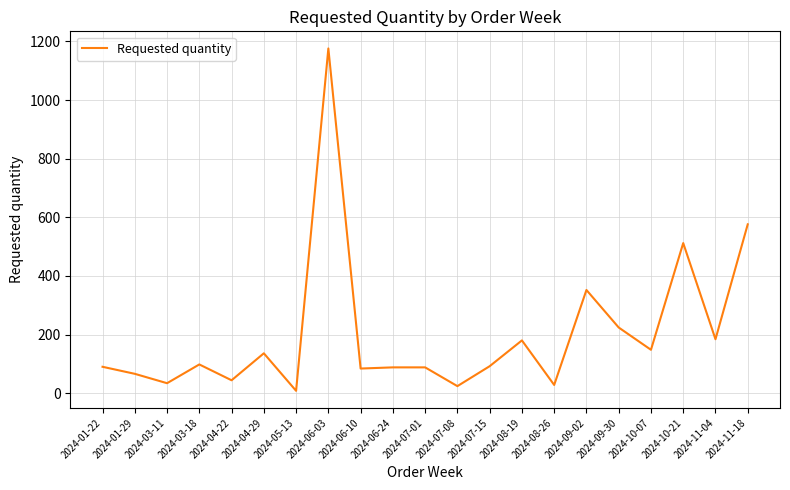

True or false: the data shows 224 at 2024-09-30.

True